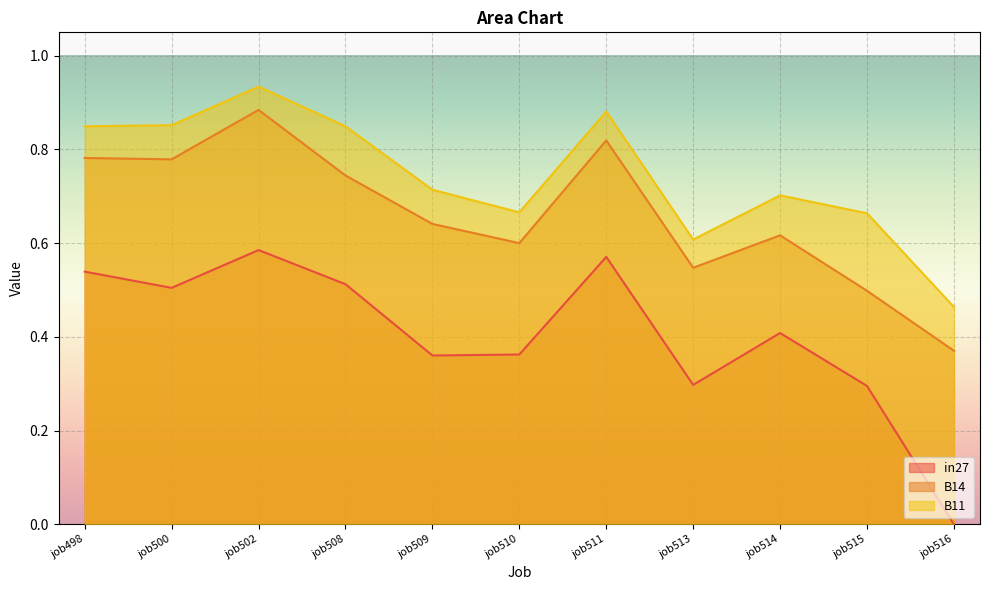

At how many categories does at least one series exceed 0?

11